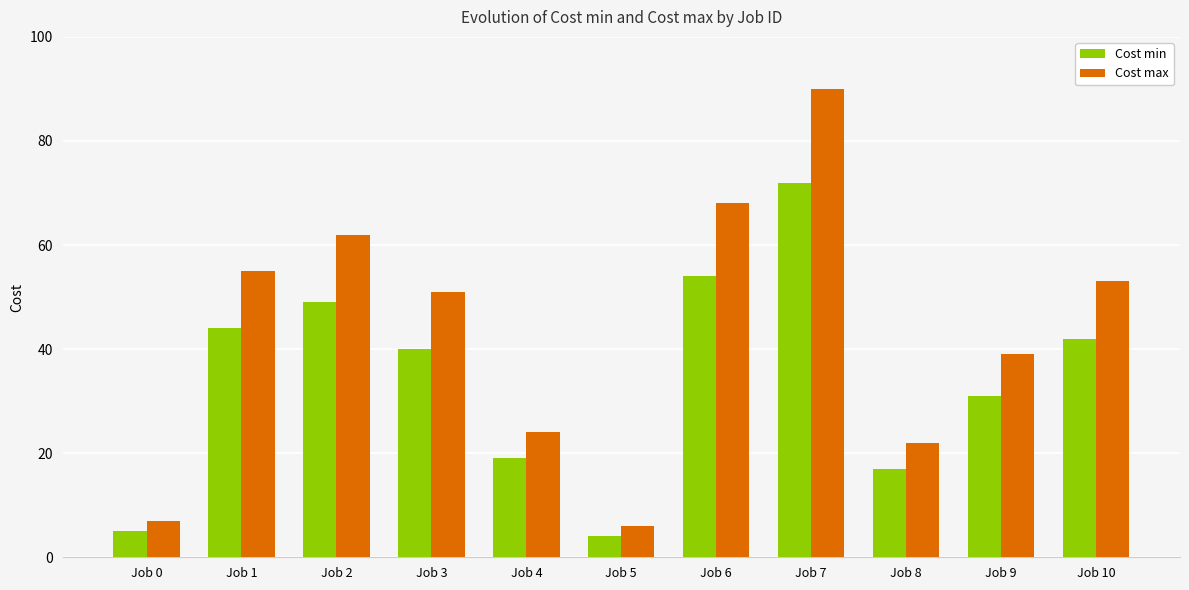

Is it true that Cost min equals 11 at Job 9?

False